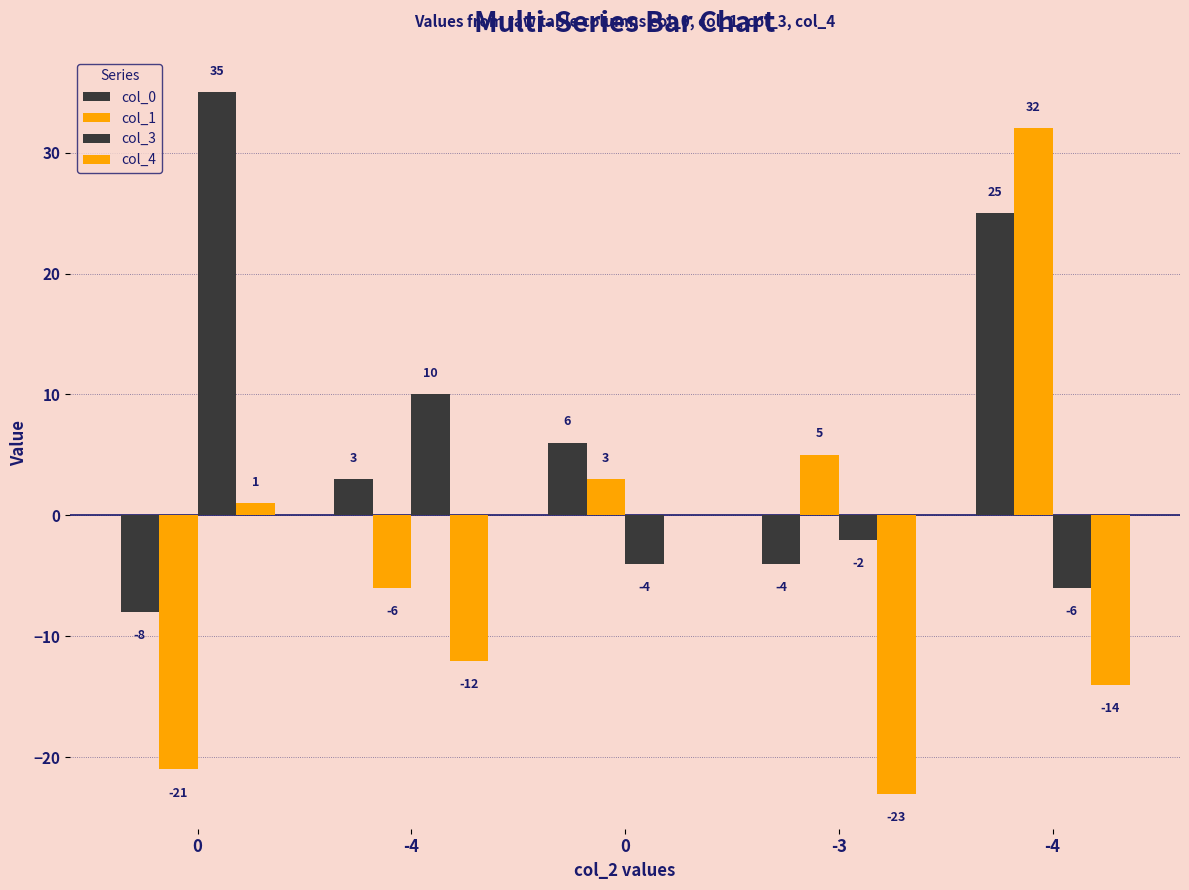

What is the sum of all col_4 values?

-48